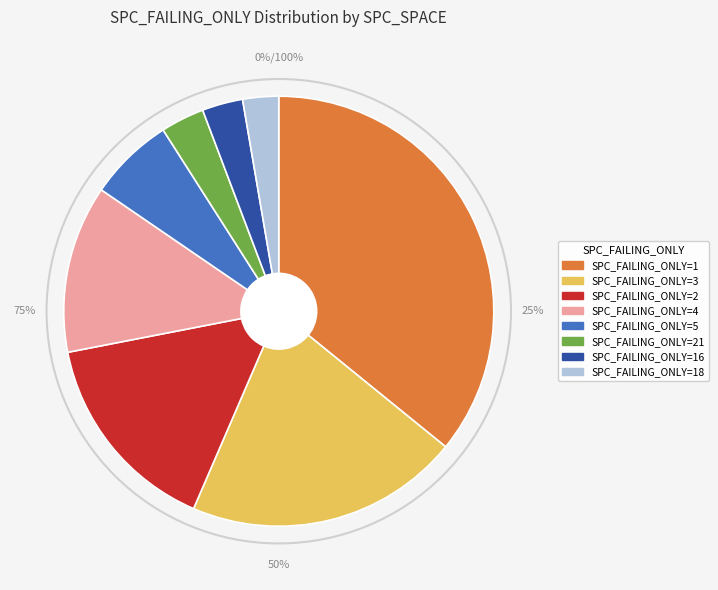

What is the largest slice in the pie chart?

1